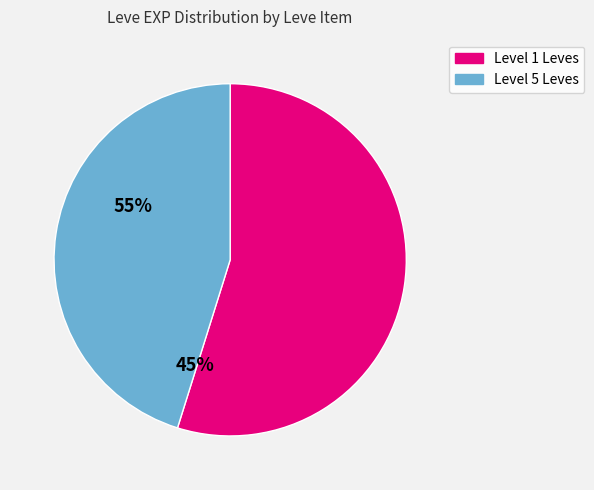

Count the number of slices in the pie.

2